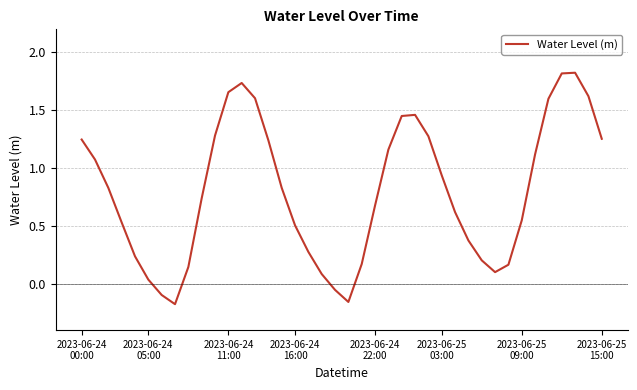

What is the difference between the second highest and minimum values?

2.0